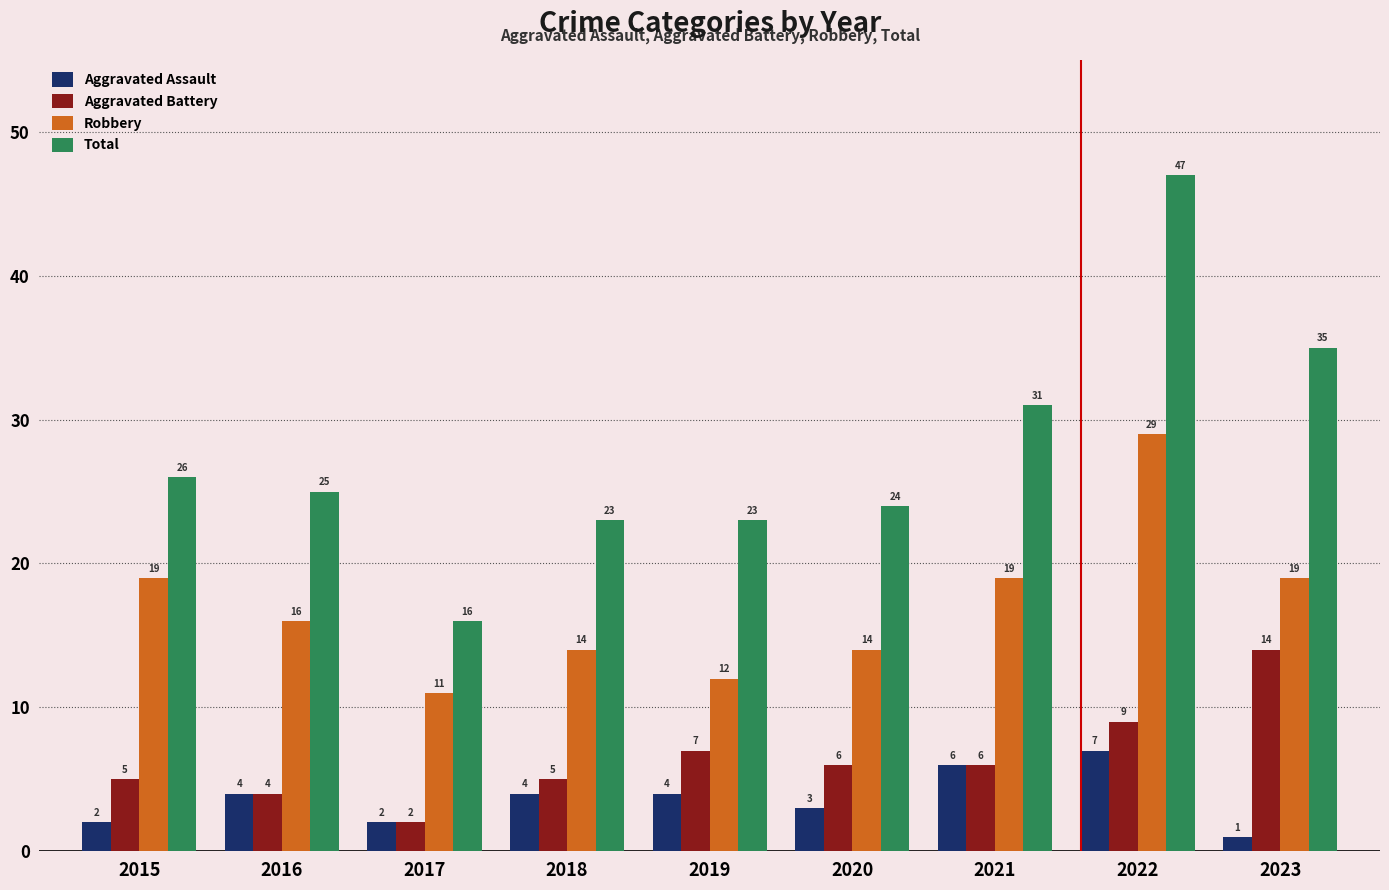

Does the chart contain stacked bars?

No